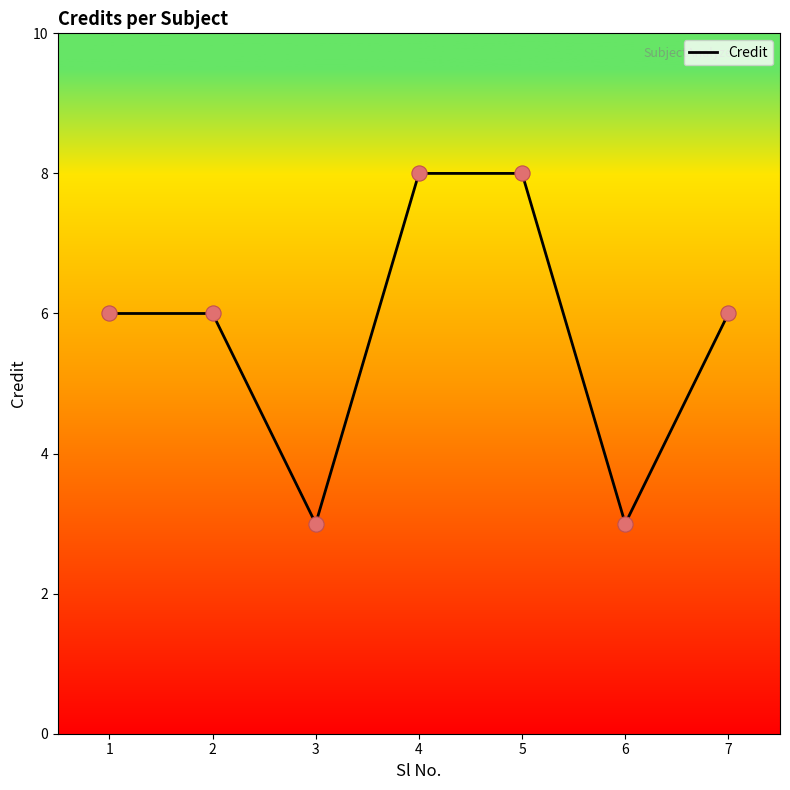

What is the change in value from 1 to 4?

+2